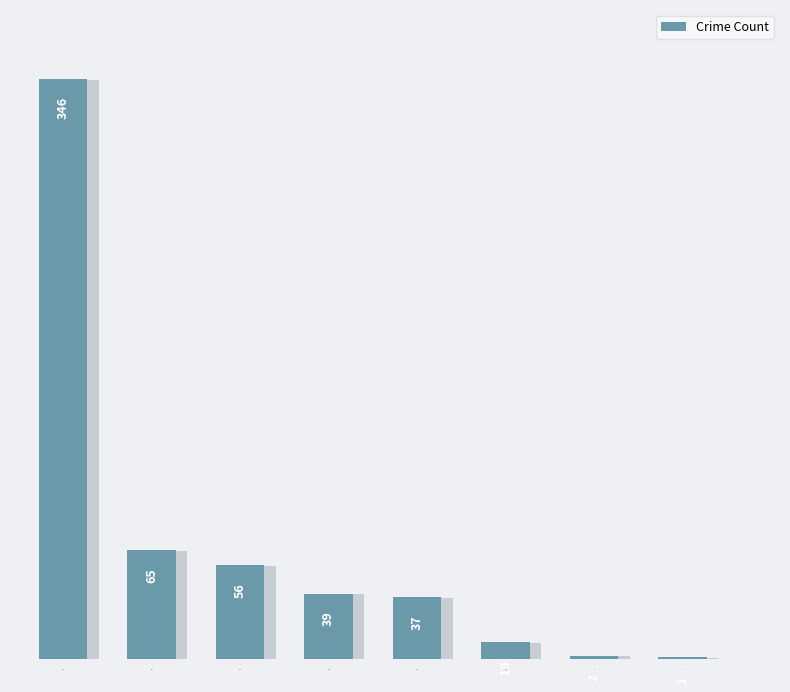

The value at 1 is 2. True or false?

False